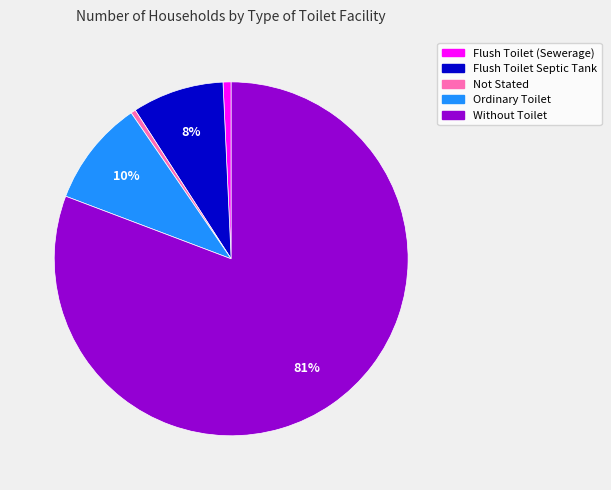

Approximately how many times larger is the value at Flush Toilet (Sewerage) compared to Not Stated?

1.7